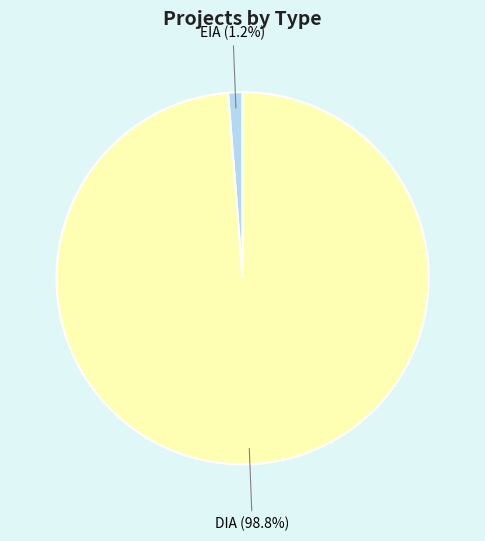

Which slice is the largest?

DIA